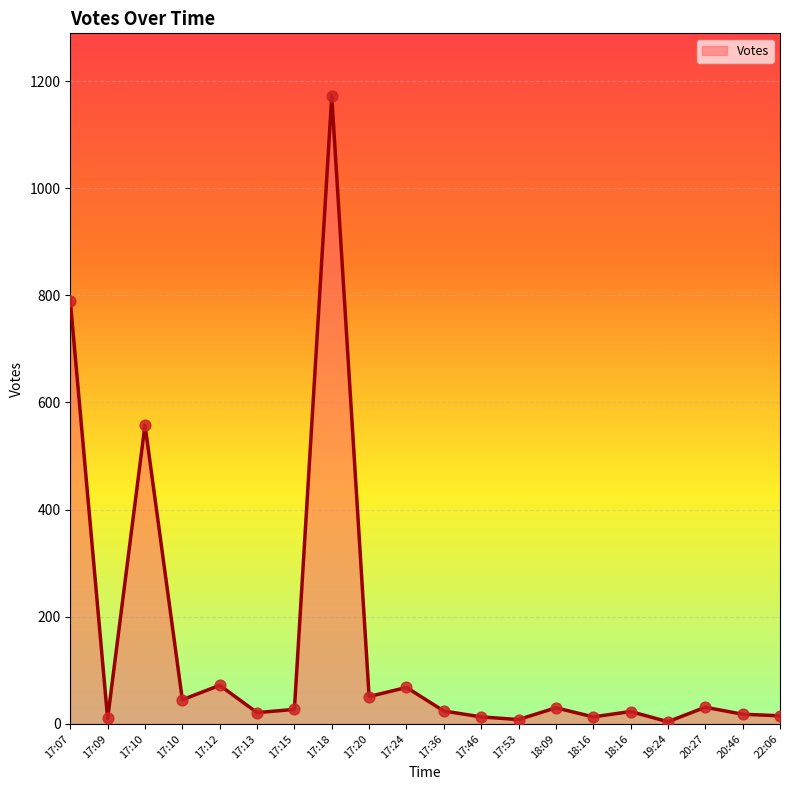

Does the chart have visible grid lines?

Yes